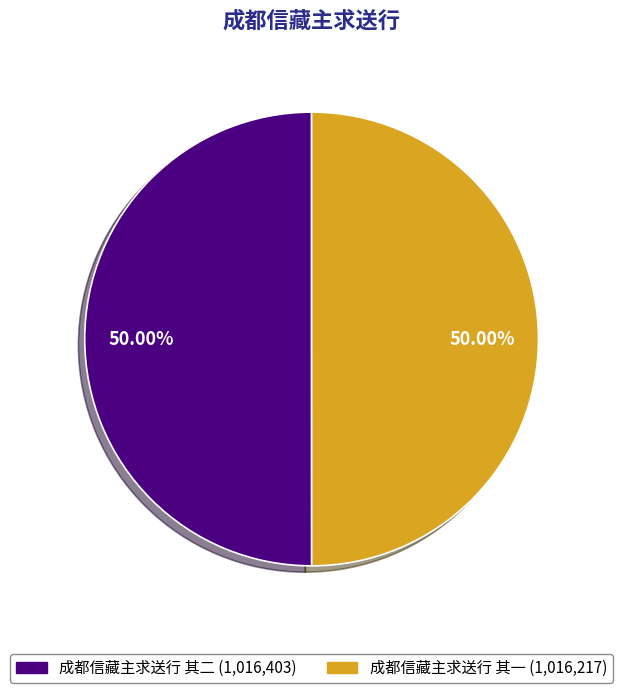

Is the sum of 成都信藏主求送行 其二 and 成都信藏主求送行 其一 greater than half?

Yes